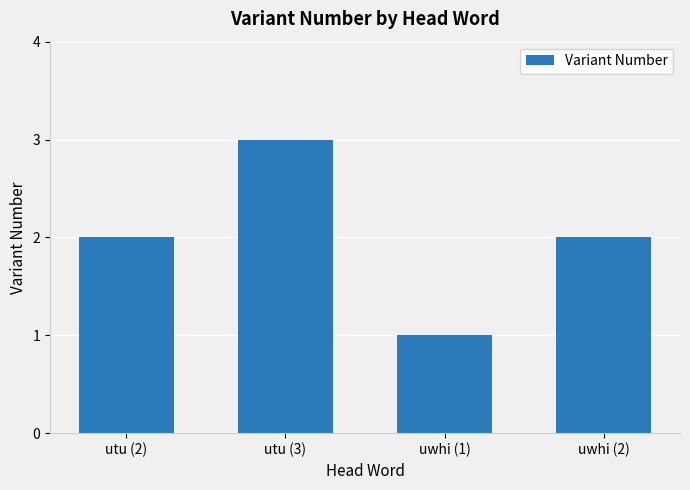

The chart shows a value of 1 at utu (2). True or false?

False